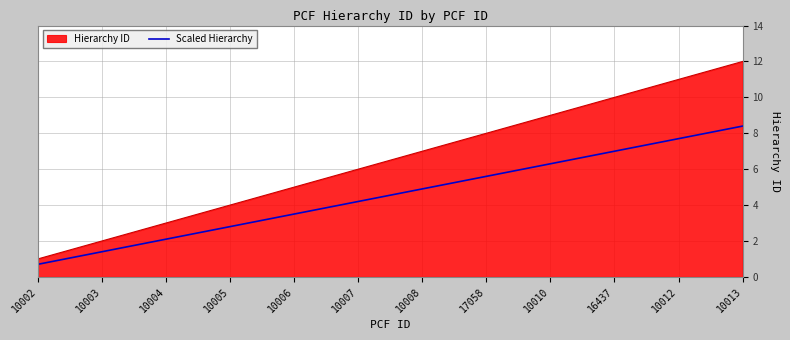

Is it true that Hierarchy ID equals 8.0 at 17058?

True